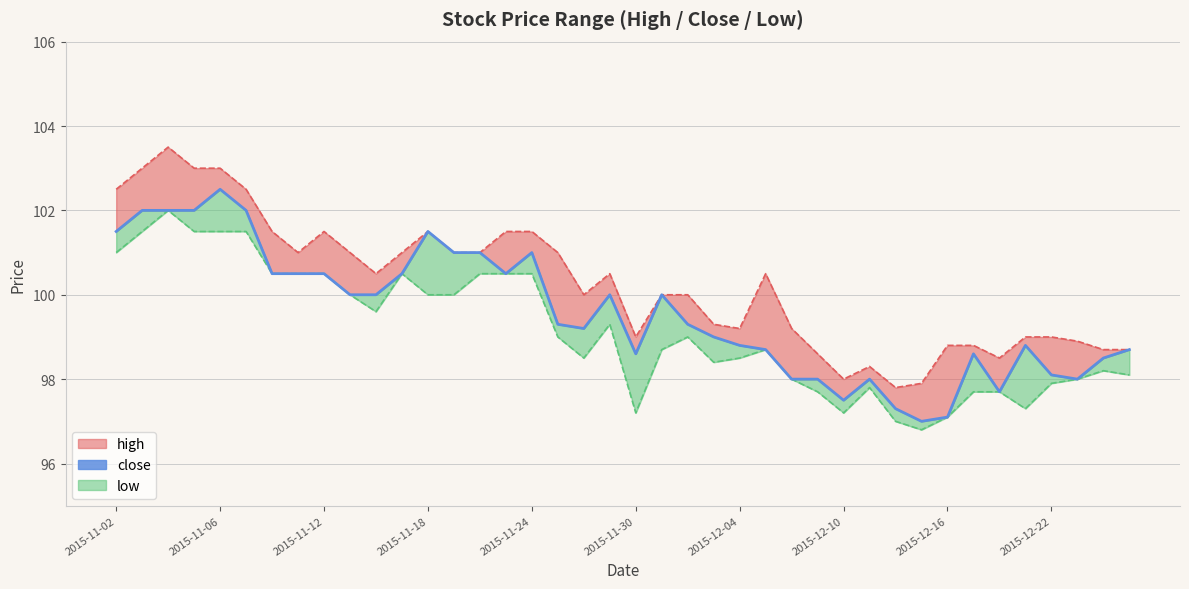

What value does the close series have at 2015-11-10?

100.5